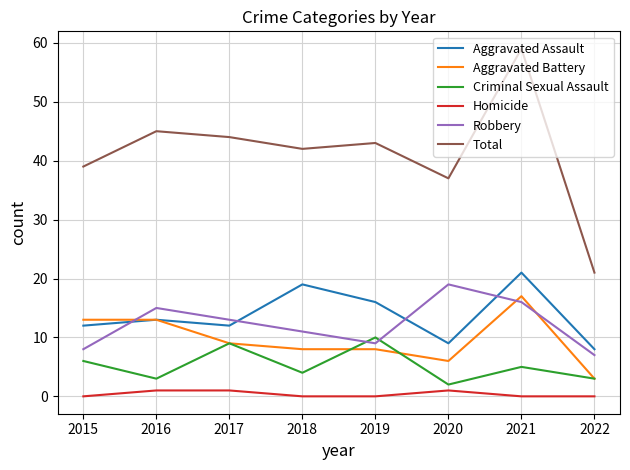

How many lines are shown in the chart?

6